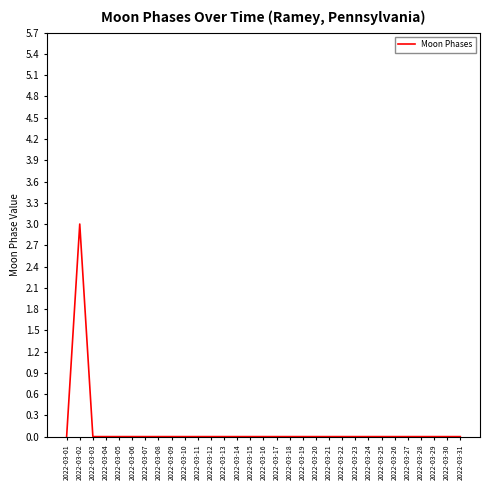

What is the difference between the maximum and minimum values?

3